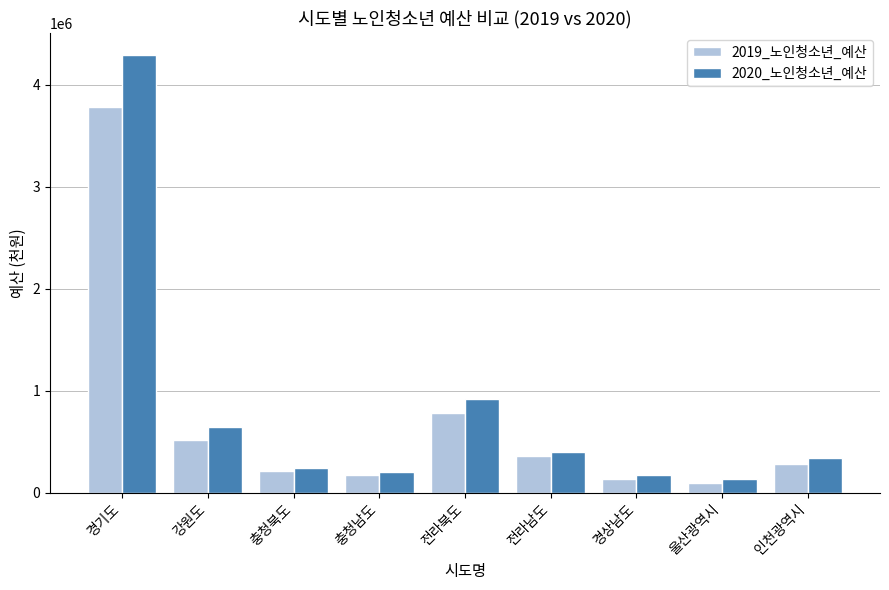

List the series in order of their overall mean, highest first.

2020_노인청소년_예산, 2019_노인청소년_예산